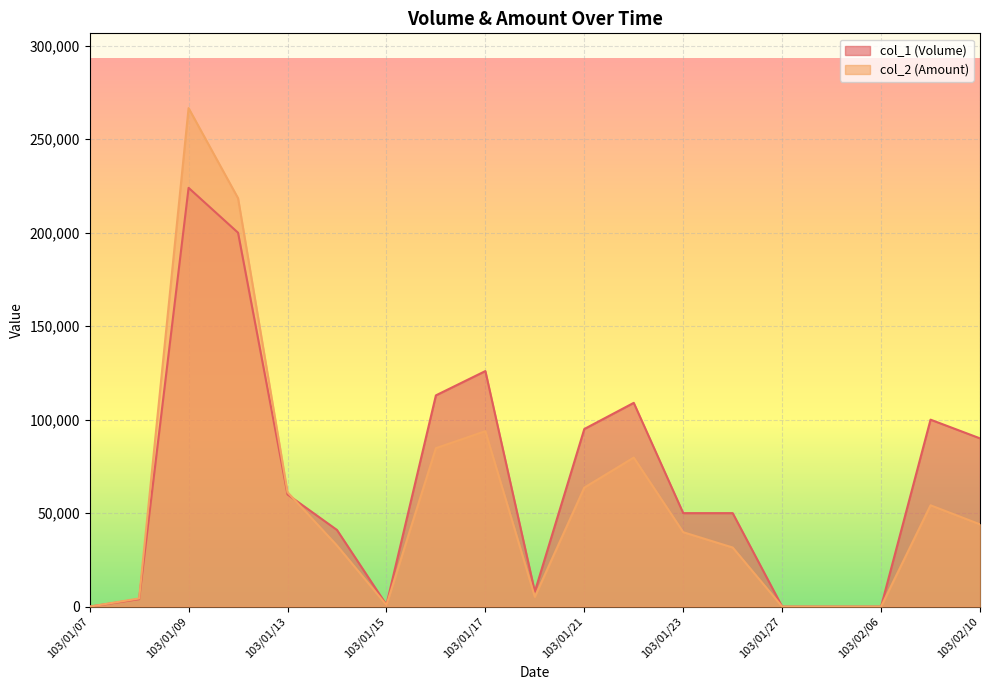

In col_1 (Volume), how many points are lower than both neighbors (excluding endpoints)?

2